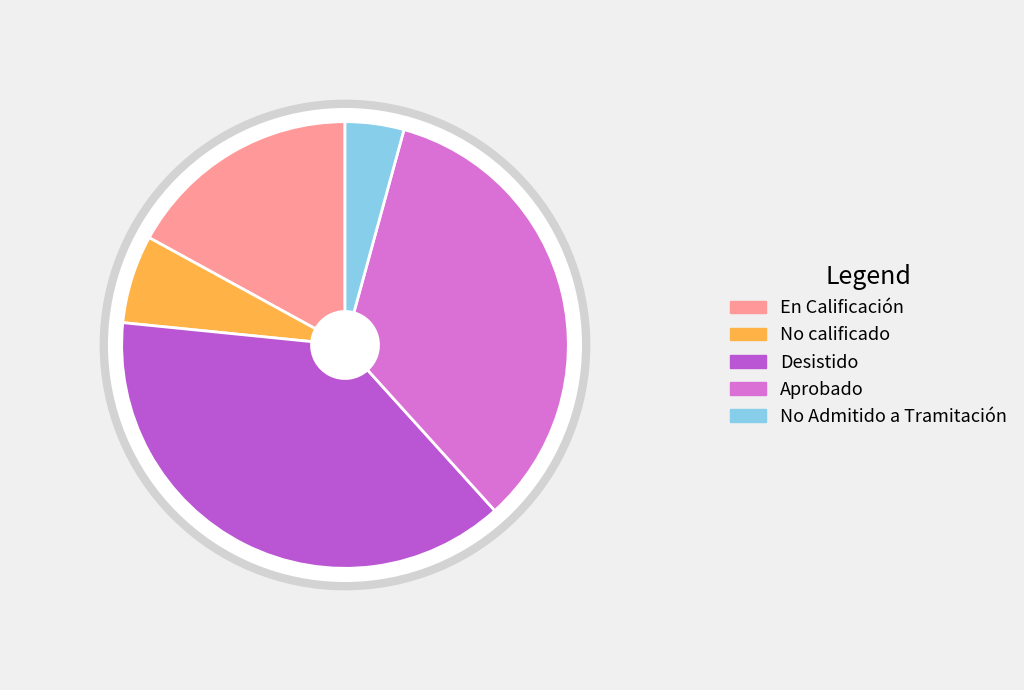

How many segments does this pie chart have?

5